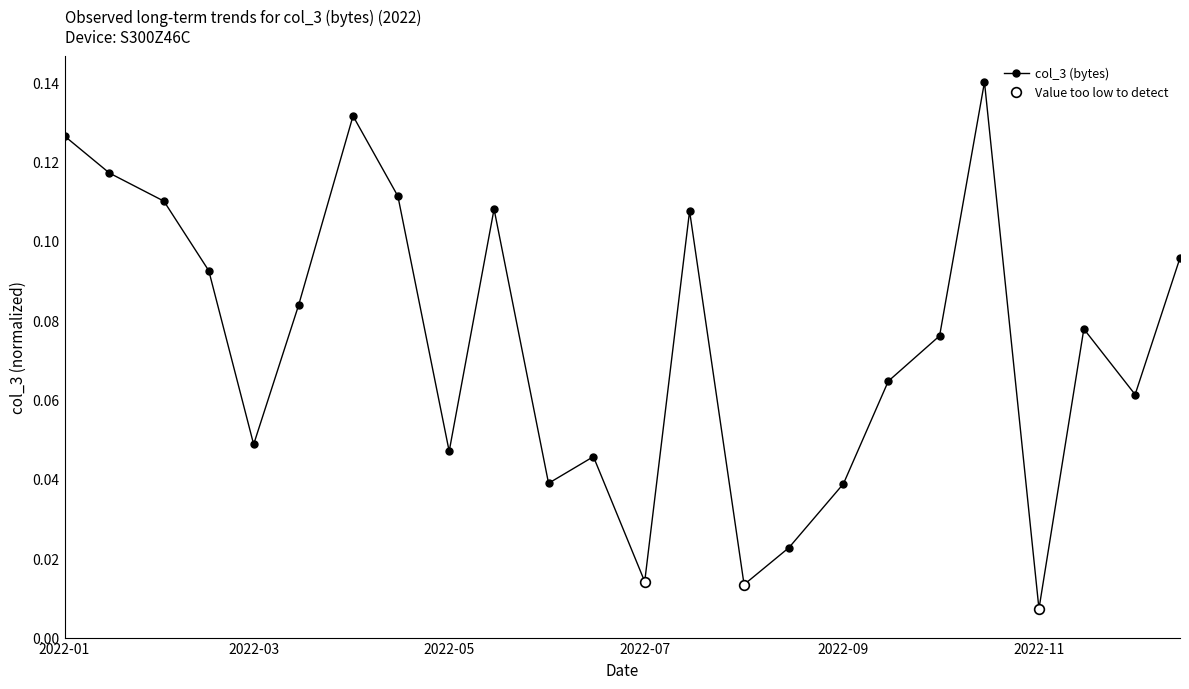

At which category does the chart reach its peak across all series?

2022-10-15